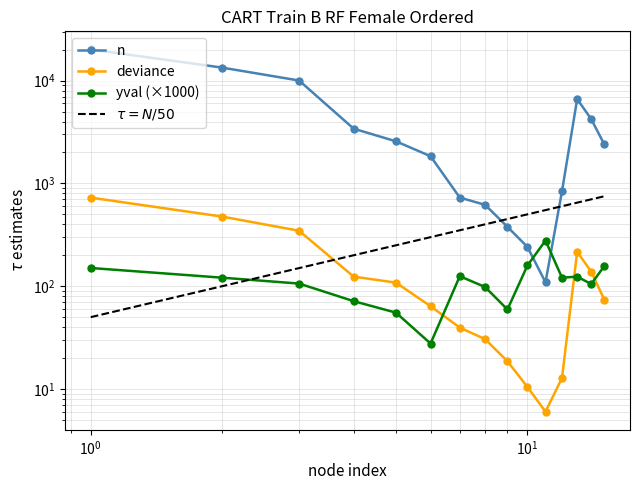

Rank the series by their maximum value, from lowest to highest.

yval, deviance, n